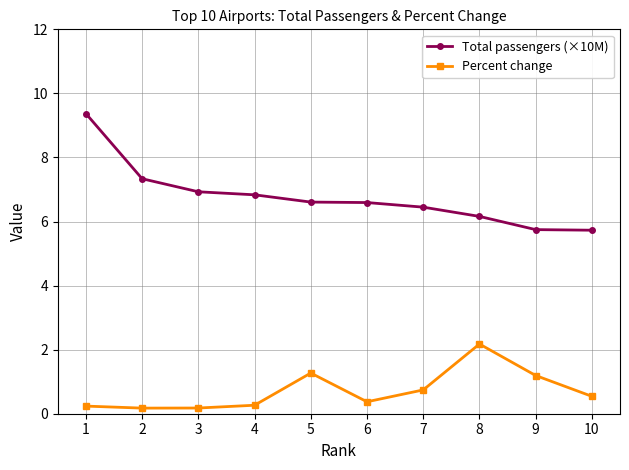

Rank the series by their average value, from lowest to highest.

Percent change, Total passengers (×10M)